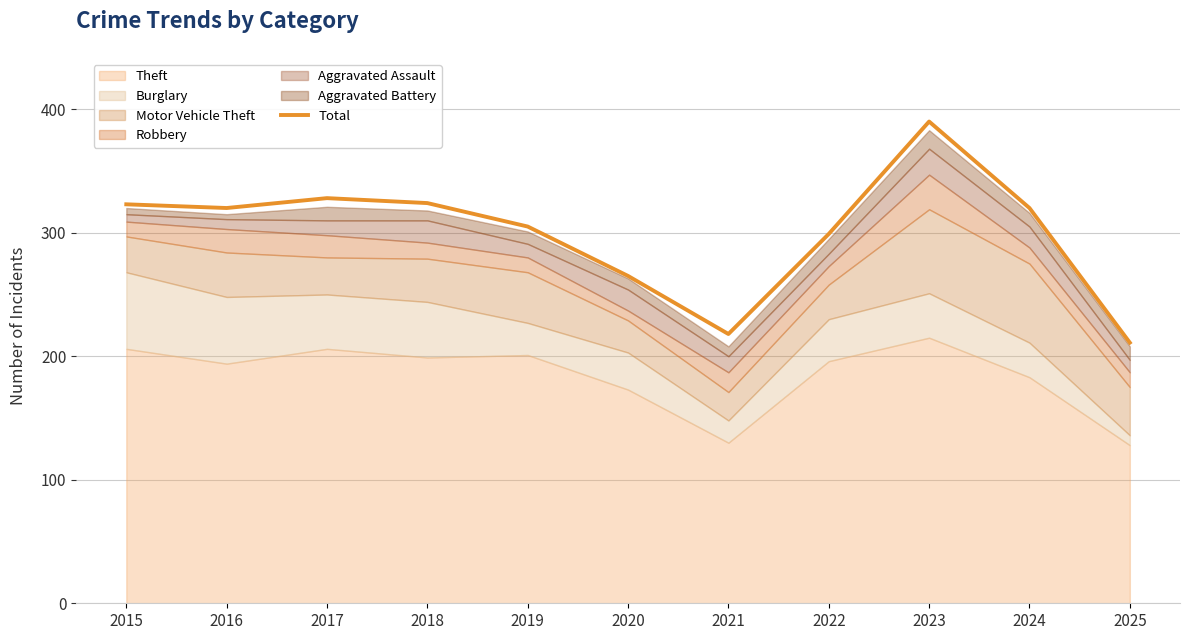

Reading left to right, transcribe all the data shown in this chart.

2015=323	2016=320	2017=328	2018=324	2019=305	2020=265	2021=218	2022=299	2023=390	2024=320	2025=211